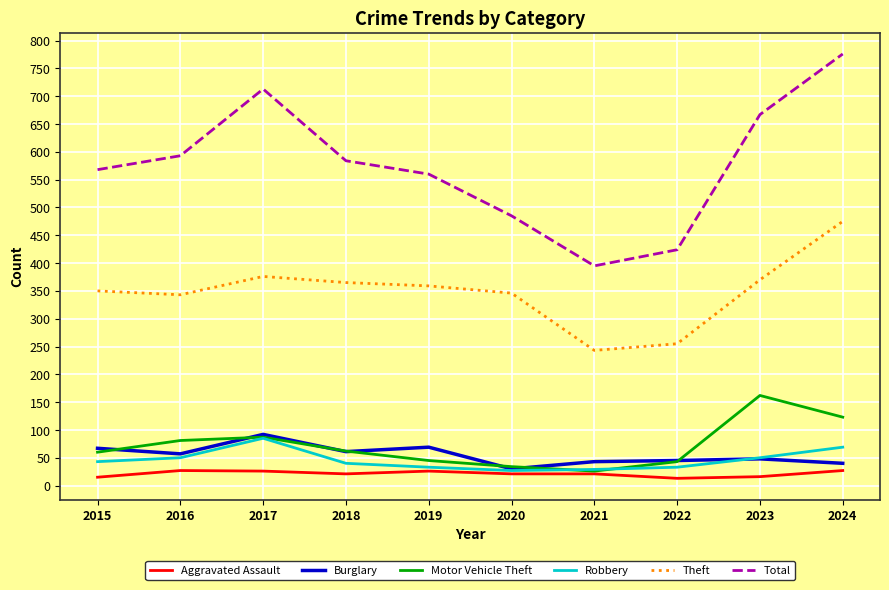

True or false: Motor Vehicle Theft and Total intersect in this chart.

False